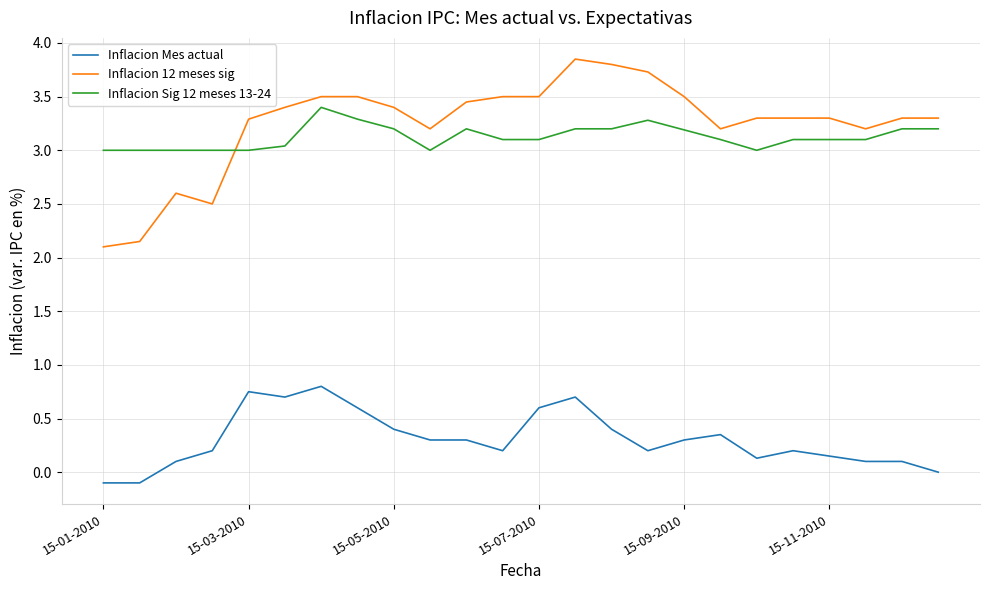

What is the lowest value of the Inflacion Sig 12 meses 13-24 series?

3.0